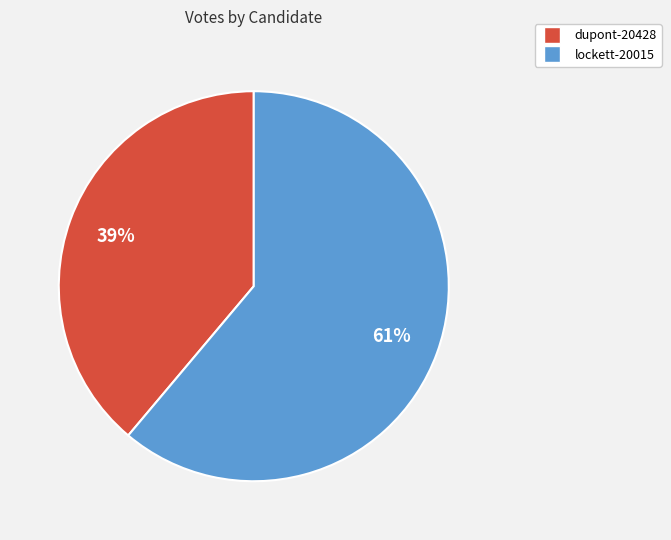

Which has a higher value, lockett-20015 or dupont-20428?

lockett-20015